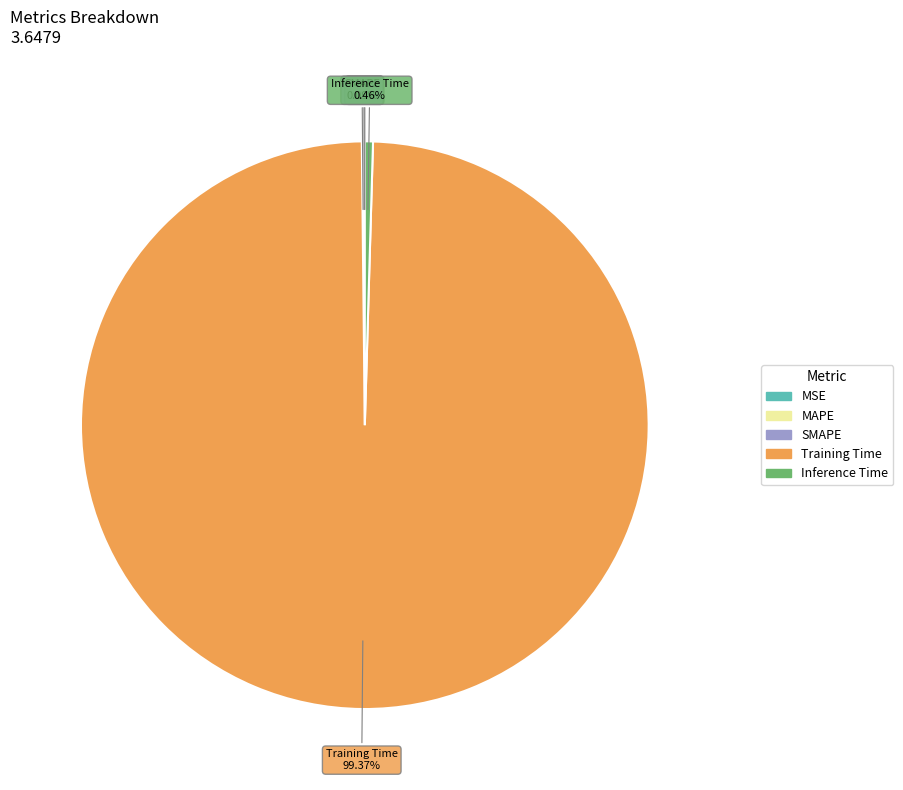

What is the majority slice?

Training Time